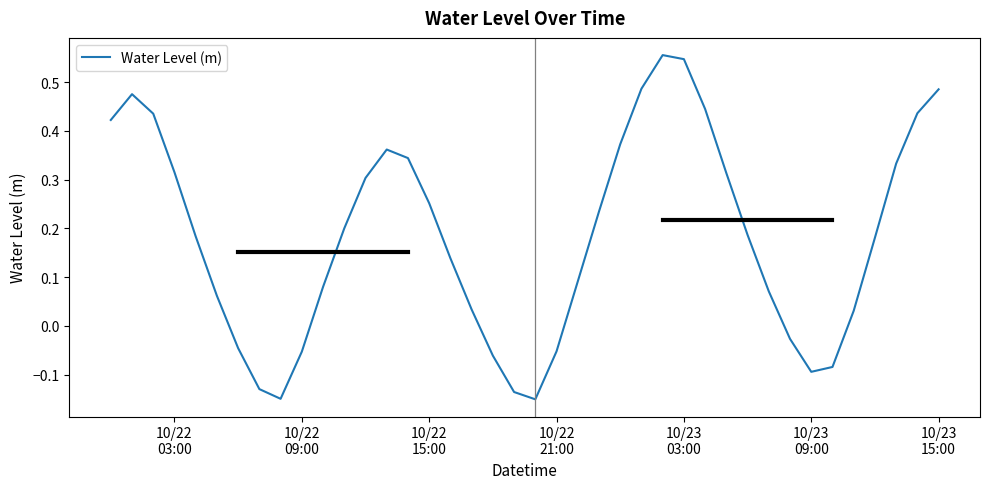

What is the difference between the maximum and minimum values?

0.7